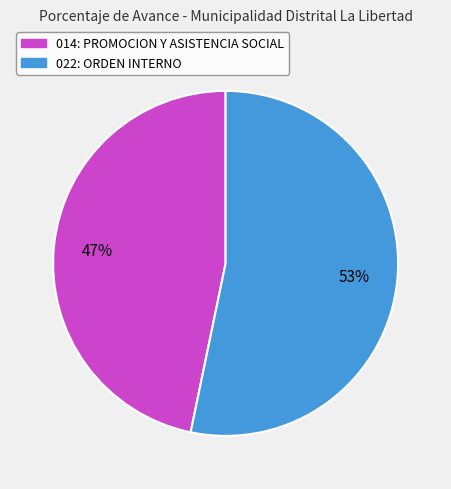

Rank the categories by value from lowest to highest.

014: PROMOCION Y ASISTENCIA SOCIAL, 022: ORDEN INTERNO